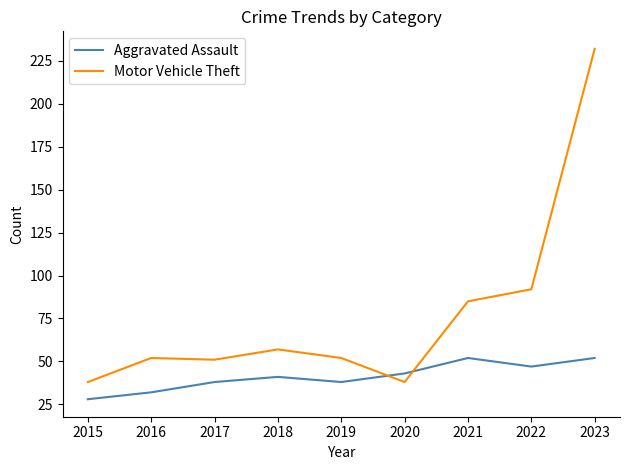

Which series has the widest spread of values?

Motor Vehicle Theft